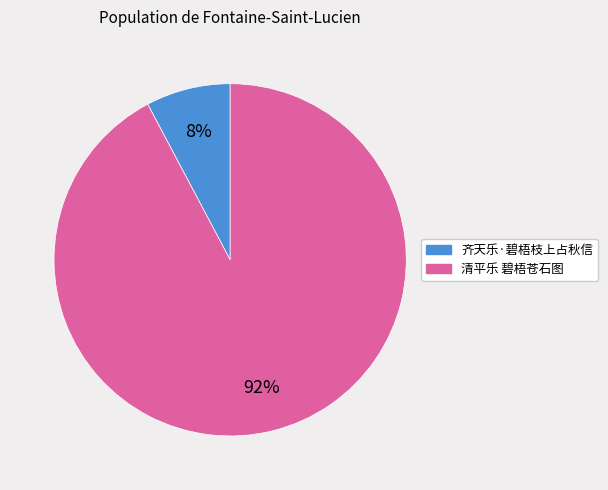

To the nearest percent, what percentage of the pie is 齐天乐·碧梧枝上占秋信?

8%